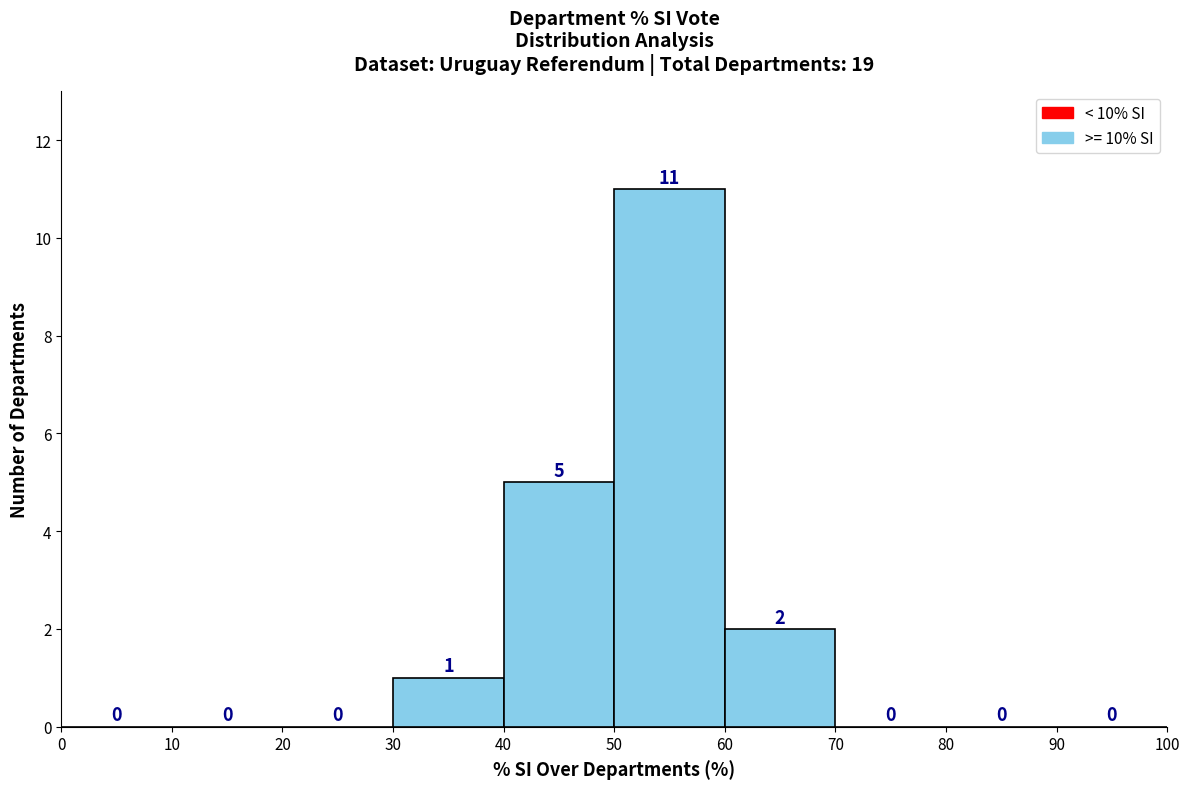

How tall is the bar that spans 30 to 40 on the x-axis?

1